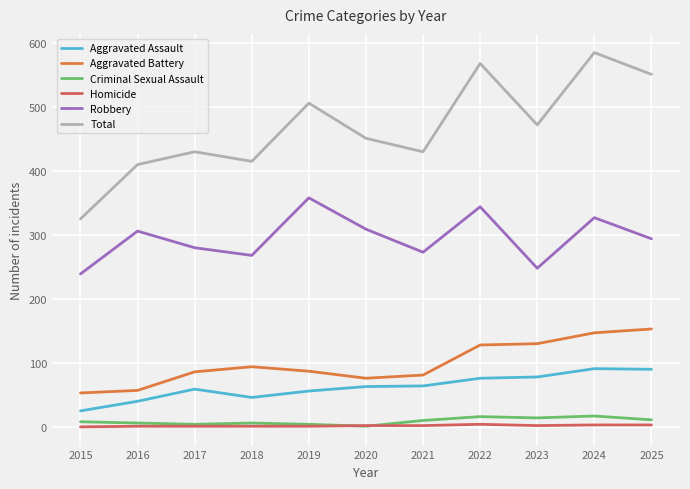

Is this an area chart (filled region under the line)?

No